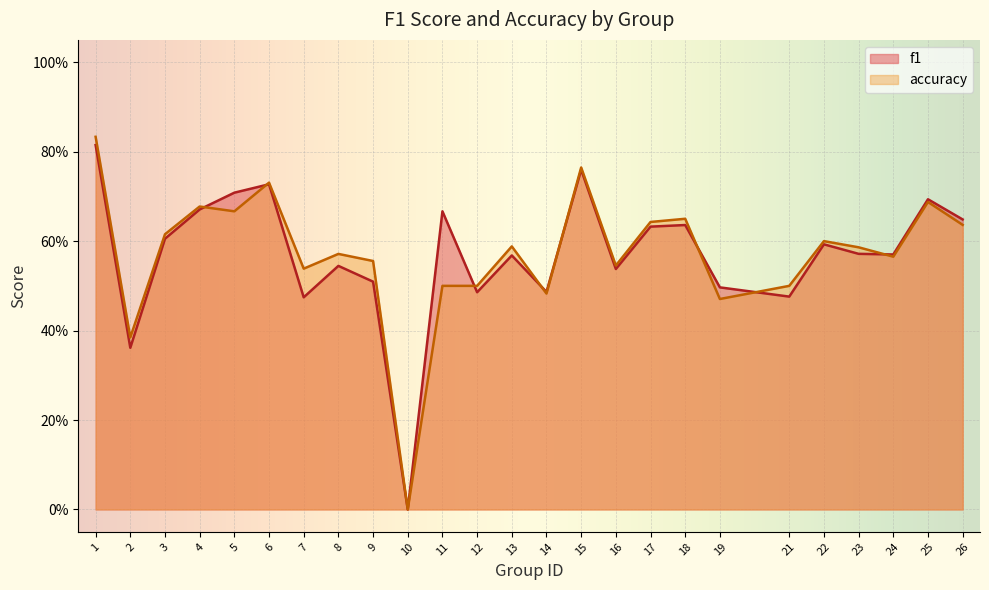

List the labels in order of accuracy value, smallest first.

10, 2, 19, 14, 11, 12, 21, 7, 16, 9, 24, 8, 23, 13, 22, 3, 26, 17, 18, 5, 4, 25, 6, 15, 1